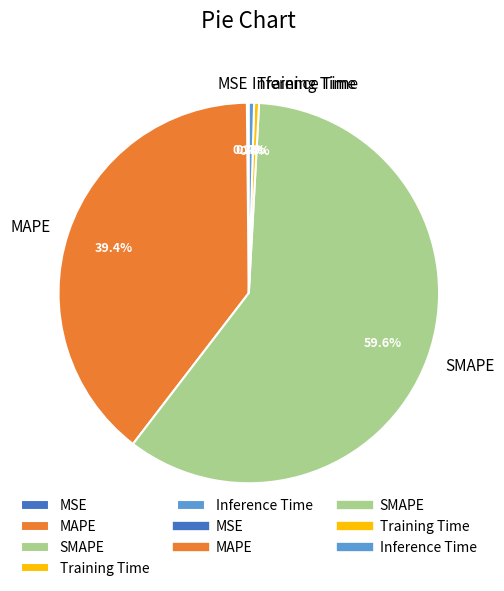

True or false: MAPE accounts for 39% of the total.

True